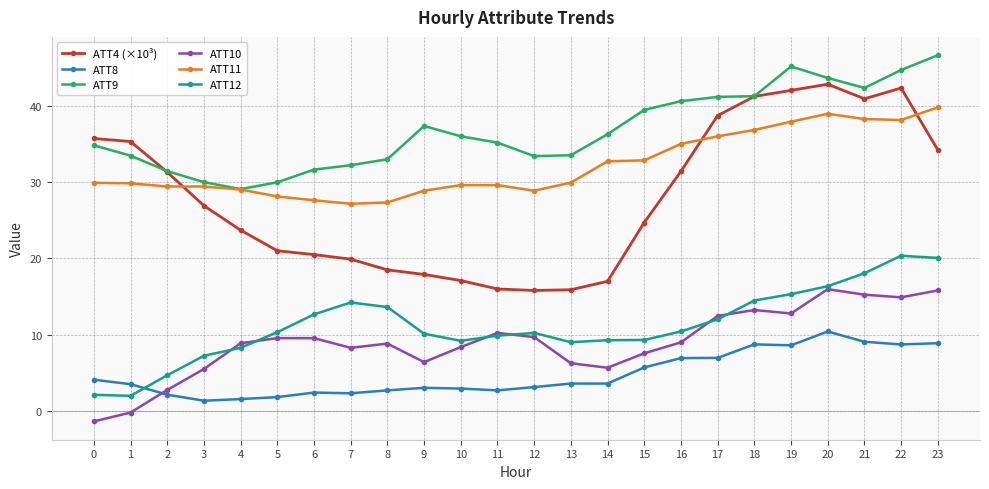

True or false: ATT8 has a value of 1.4 at 3.

True